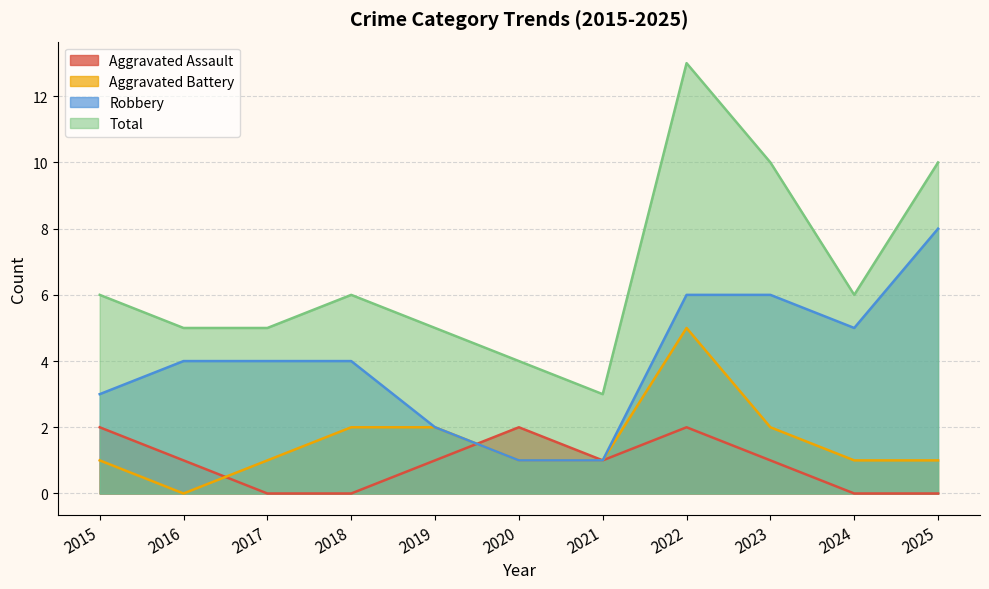

Where does the Total series first go above 6?

2022